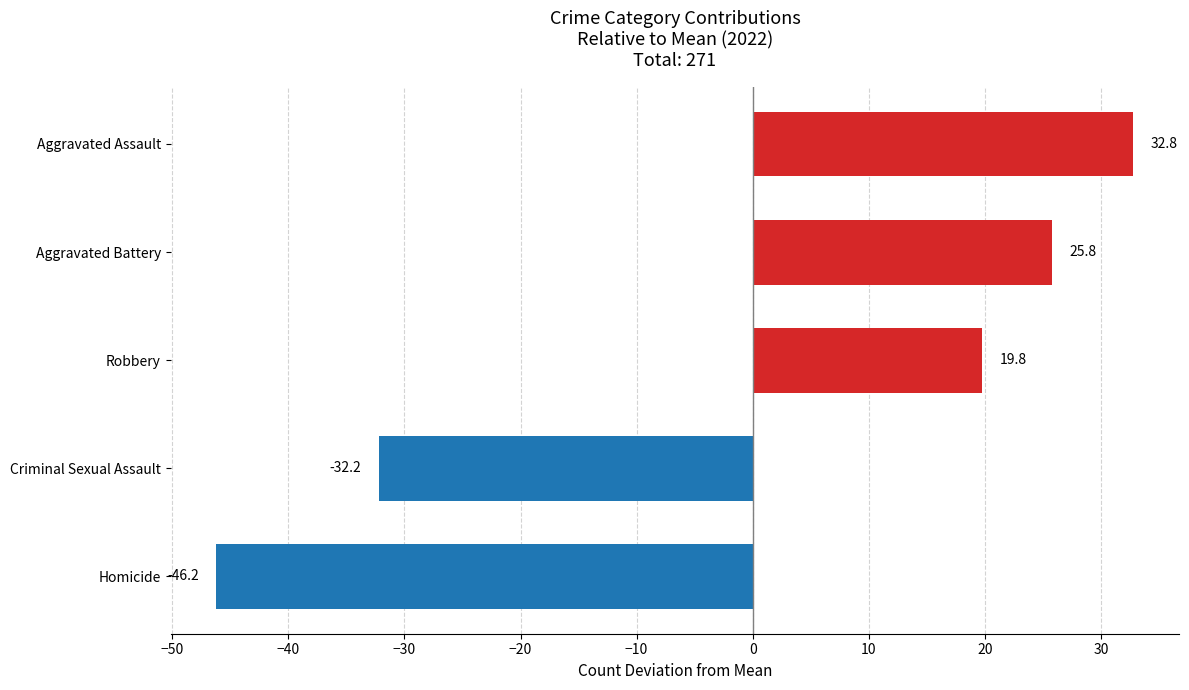

What is the smallest value displayed?

-46.2